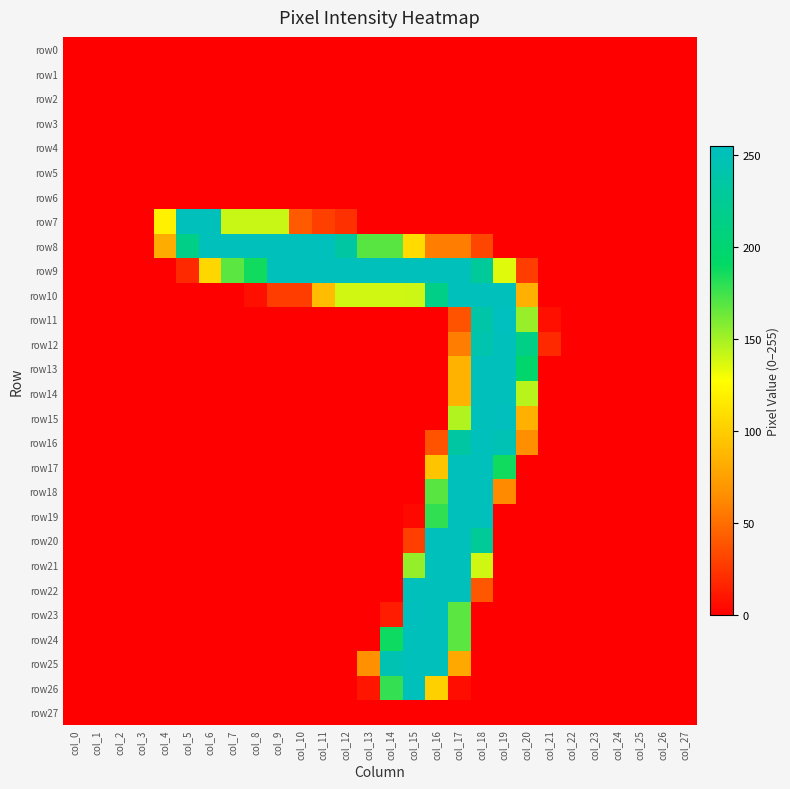

Which series has the largest total across all categories?

row9